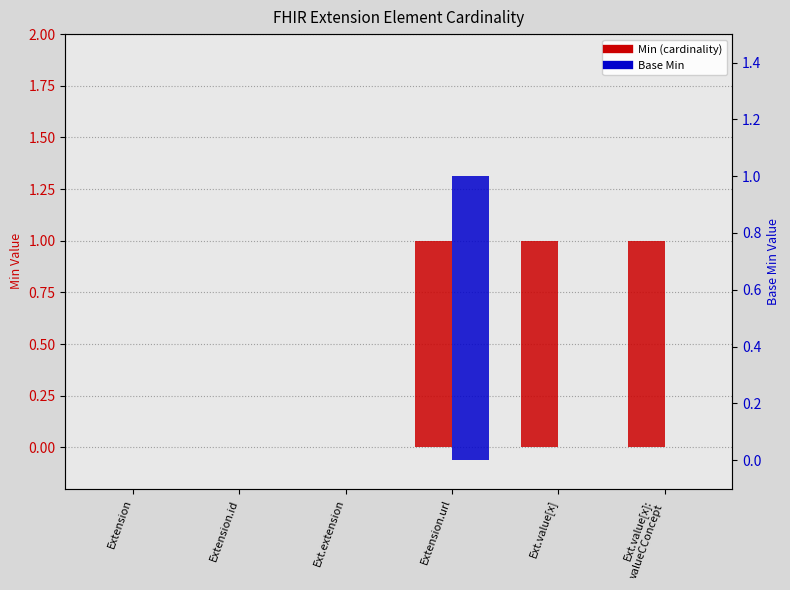

How many bars are there in total?

12